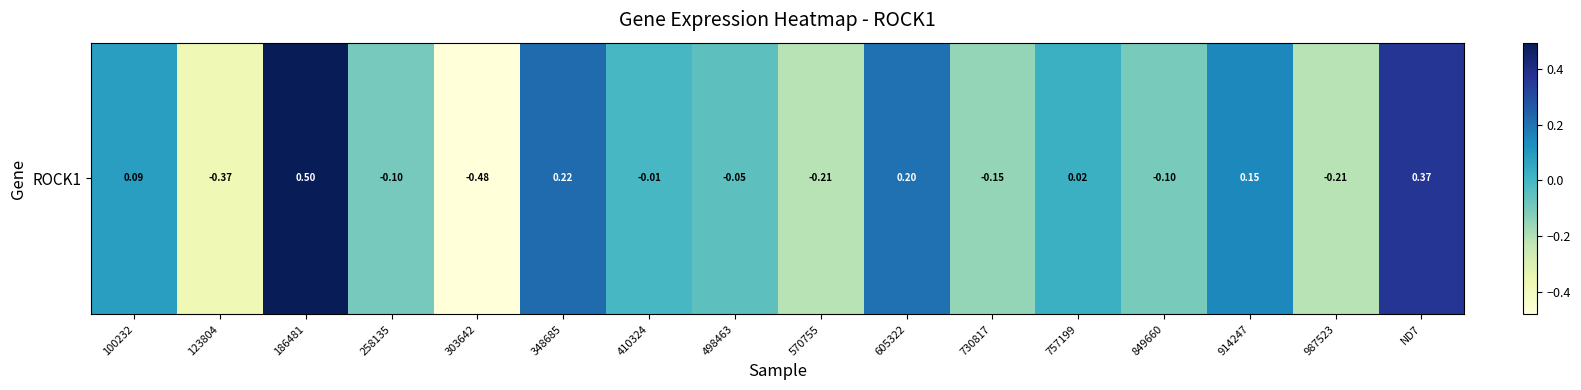

Rank the categories by value from highest to lowest.

186481, ND7, 348685, 605322, 914247, 100232, 757199, 410324, 498463, 258135, 849660, 730817, 987523, 570755, 123804, 303642